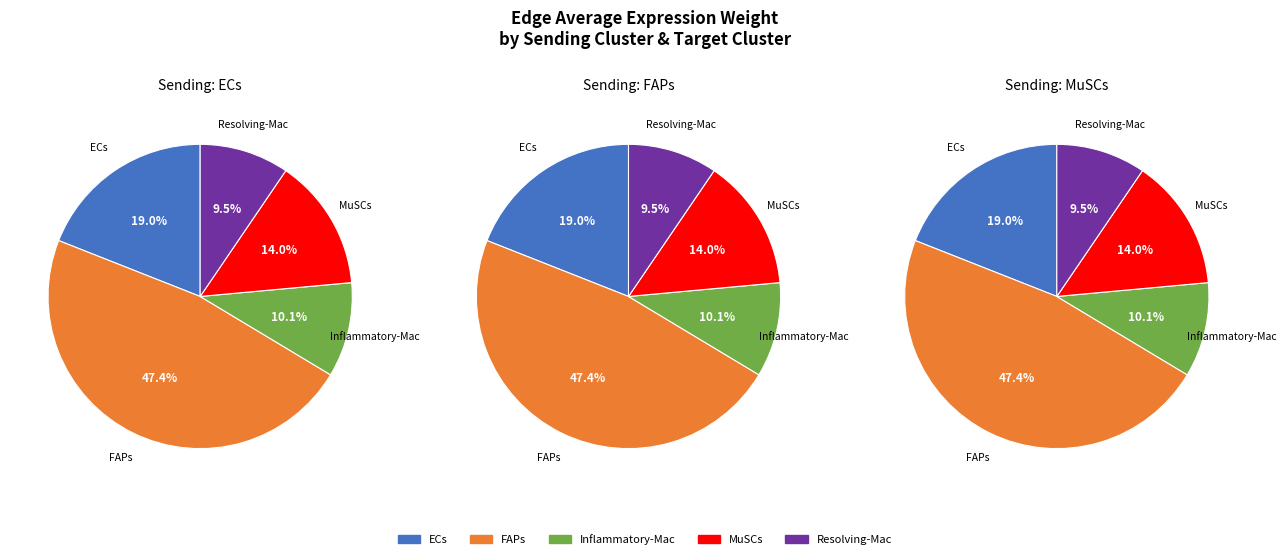

What percentage is NOT represented by 0?

81.0%